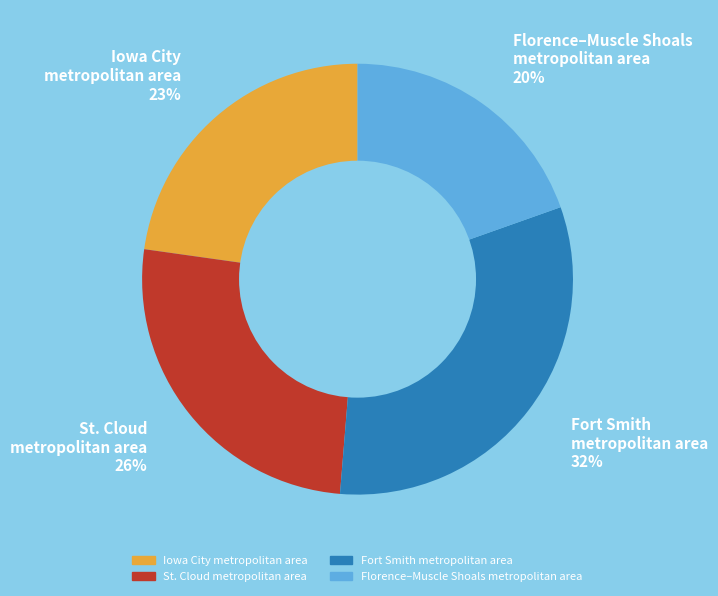

The St. Cloud metropolitan area slice represents 26% of the pie. True or false?

True